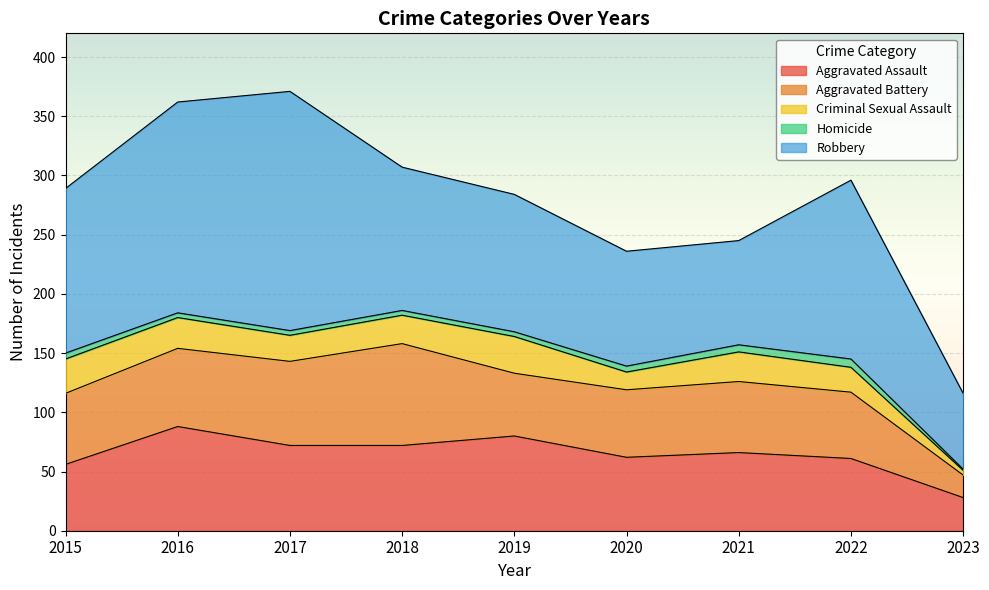

At how many categories does at least one series exceed 186?

1